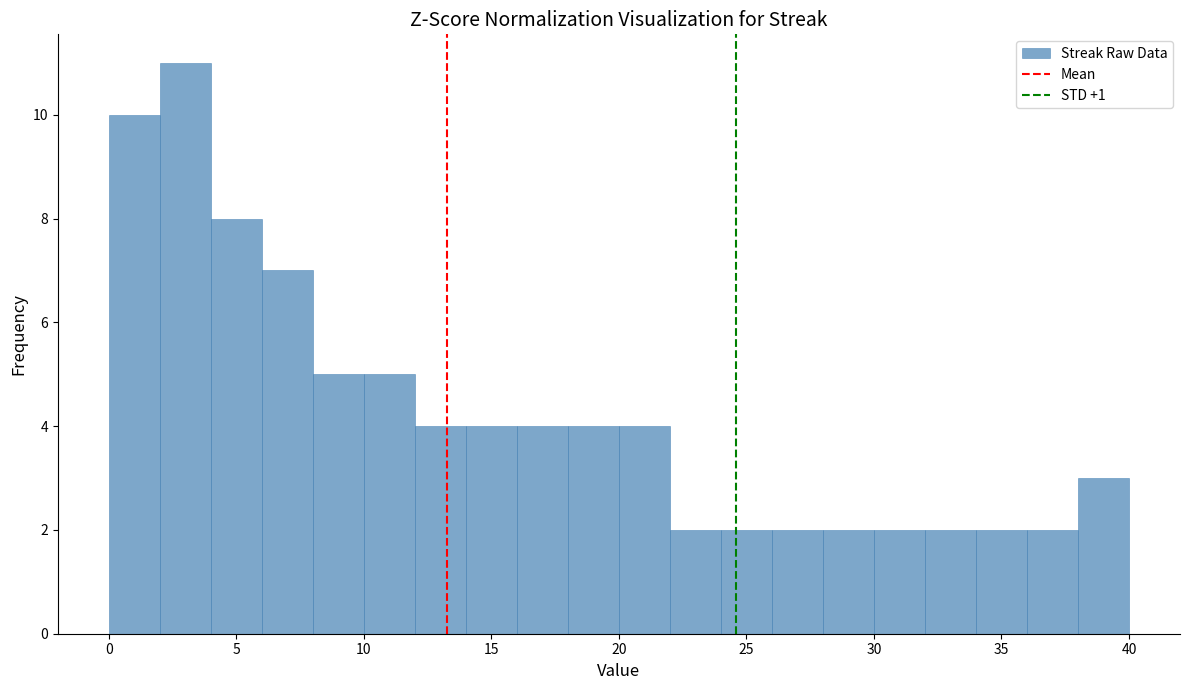

Reading left to right, list every bar in this chart as the range it spans on the x-axis followed by its height. The values are not printed on the chart, so give them approximately, as read against the axis.

0 to 2: 10
2 to 4: 11
4 to 6: 8
6 to 8: 7
8 to 10: 5
10 to 12: 5
12 to 14: 4
14 to 16: 4
16 to 18: 4
18 to 20: 4
20 to 22: 4
22 to 24: 2
24 to 26: 2
26 to 28: 2
28 to 30: 2
30 to 32: 2
32 to 34: 2
34 to 36: 2
36 to 38: 2
38 to 40: 3